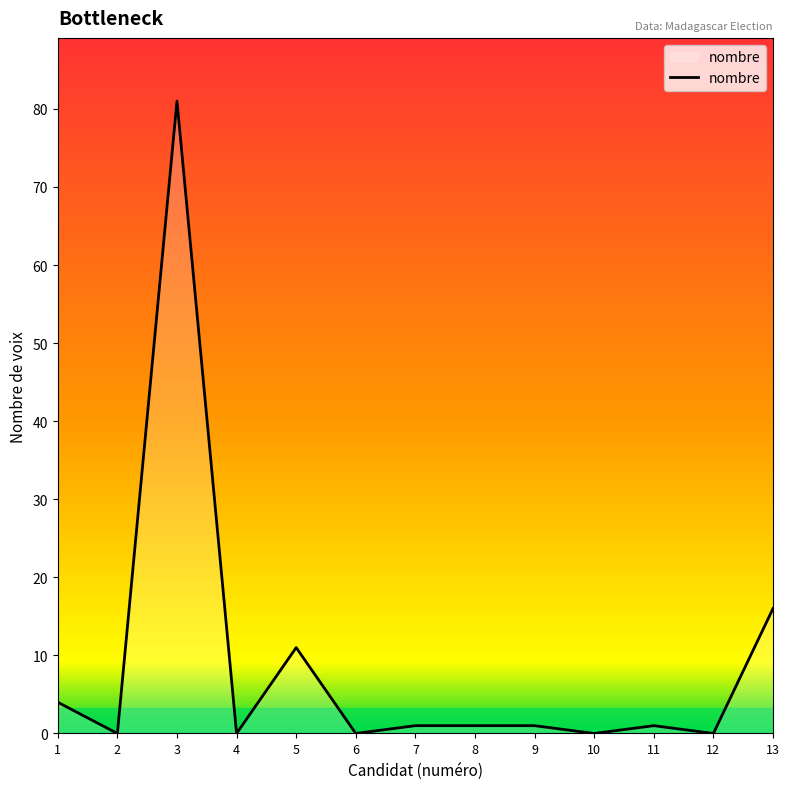

Where is the data nearest to the value 40?

13